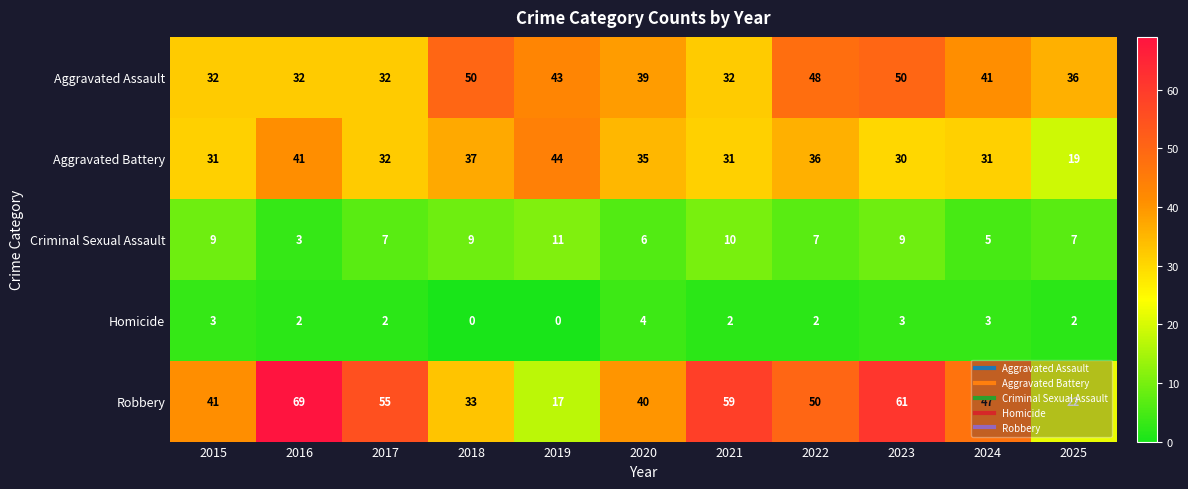

Which series changed the most between 2016 and 2022?

Robbery